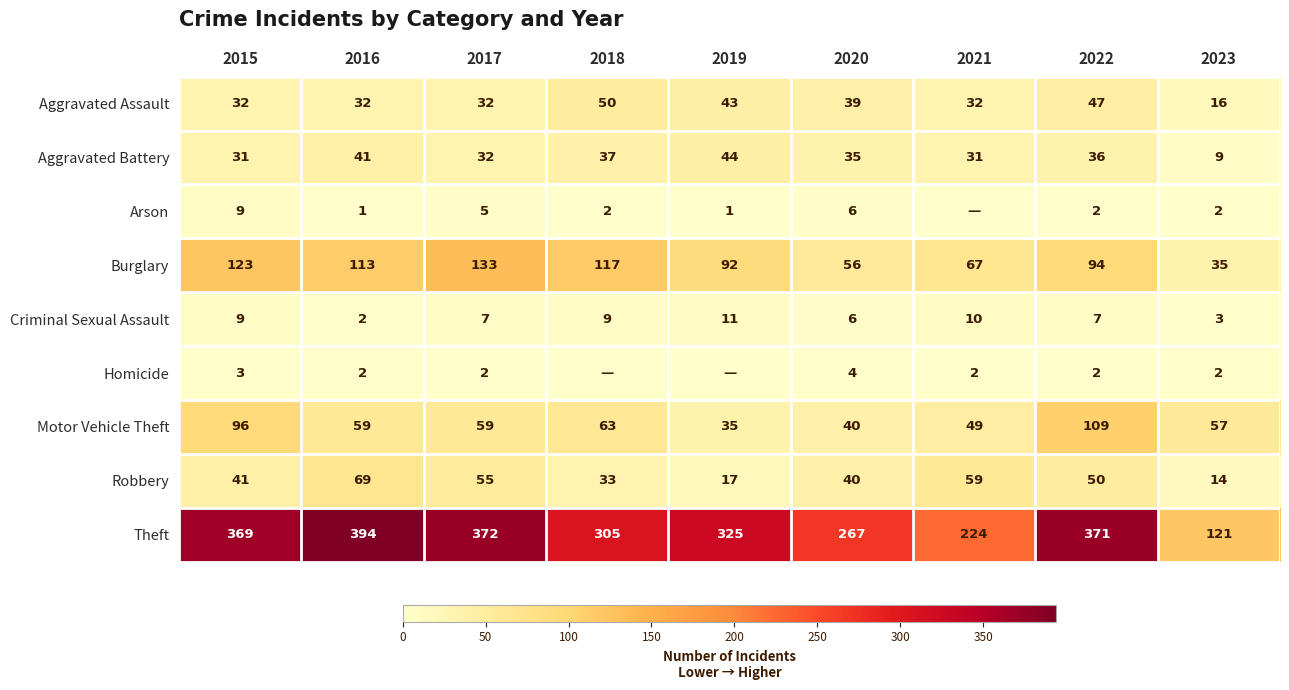

At which label does Aggravated Battery reach its peak?

2019